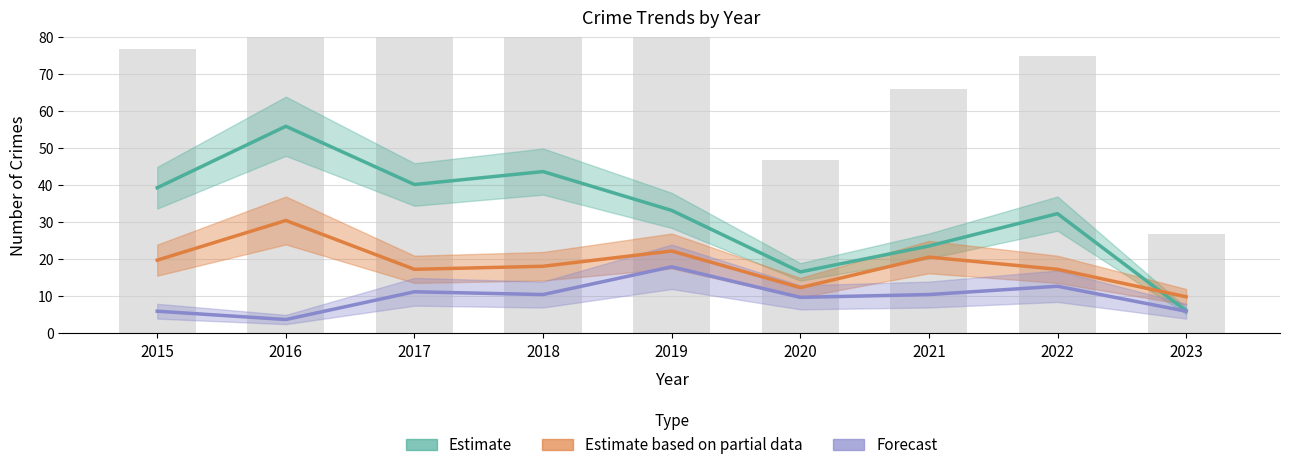

At which label is Estimate based on partial data closest to 20?

2015